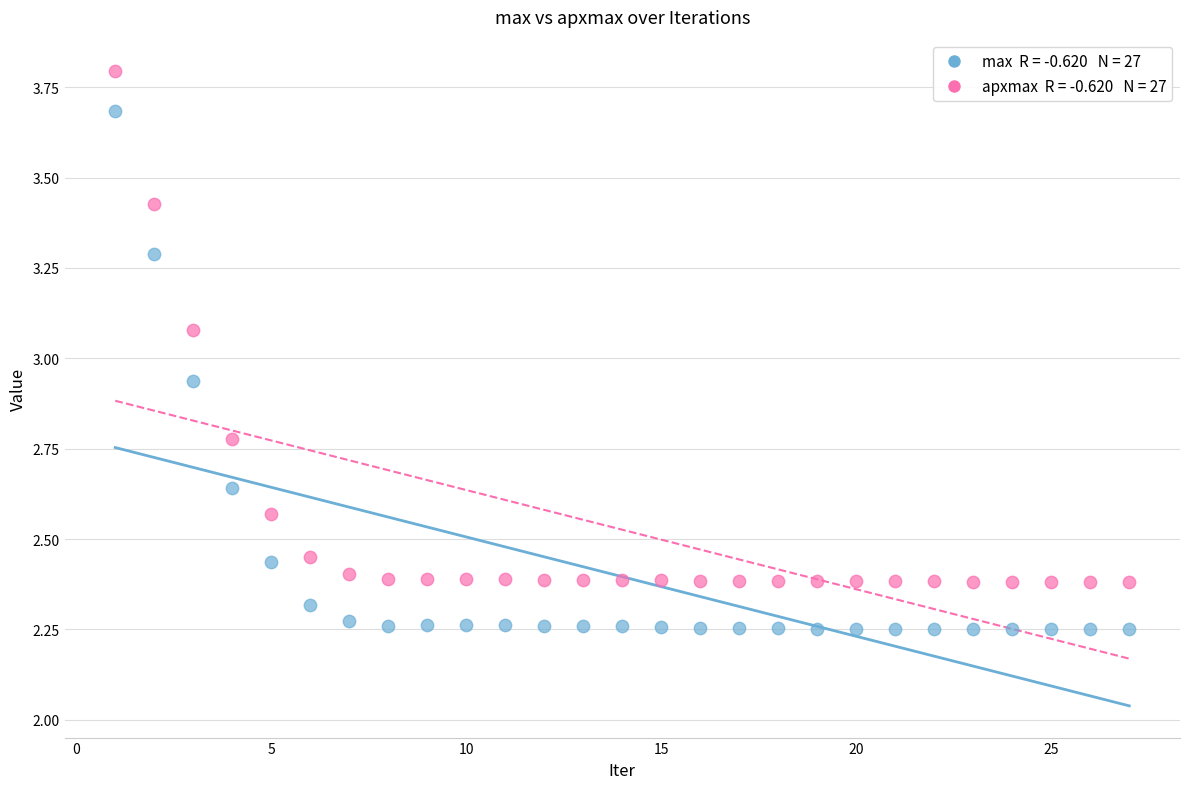

Across all data points, what is the range of X values (max minus min)?

26.0